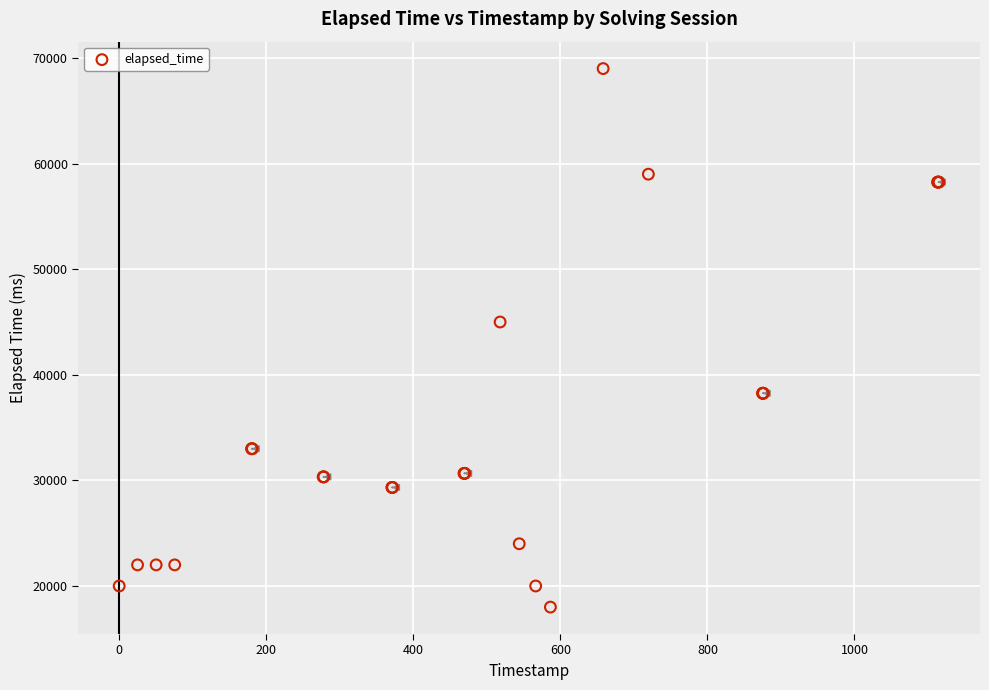

What Y value in the scatter plot is closest to 43500?

45000